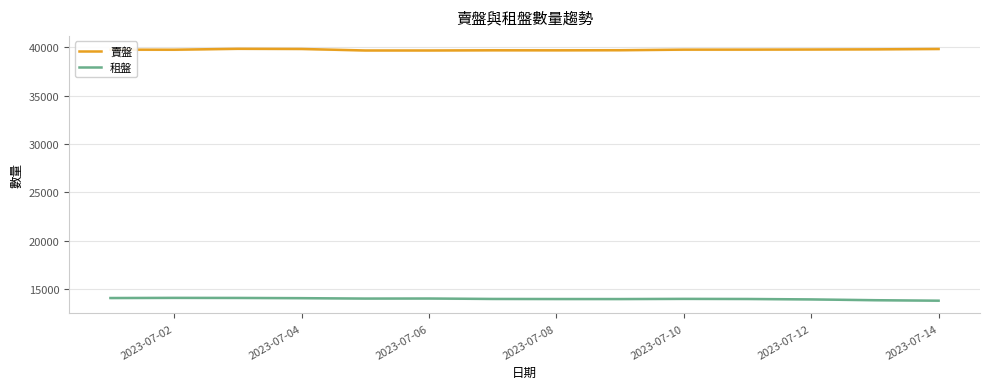

Which series has the largest total across all categories?

賣盤